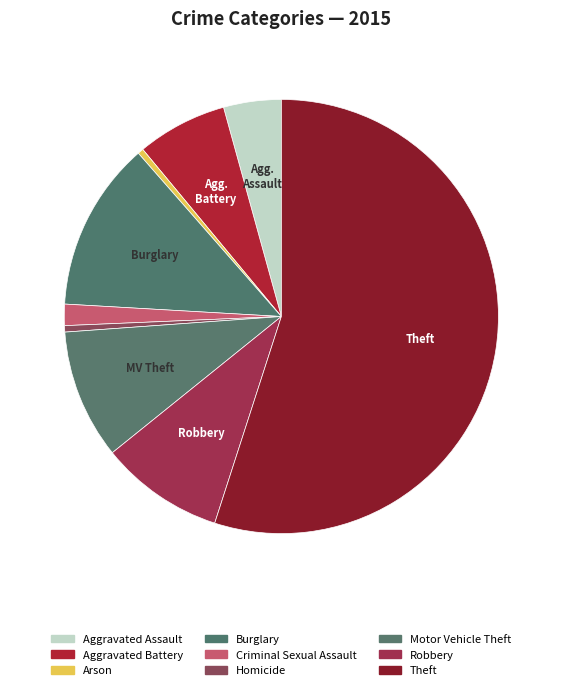

How many slices are in this pie chart?

9